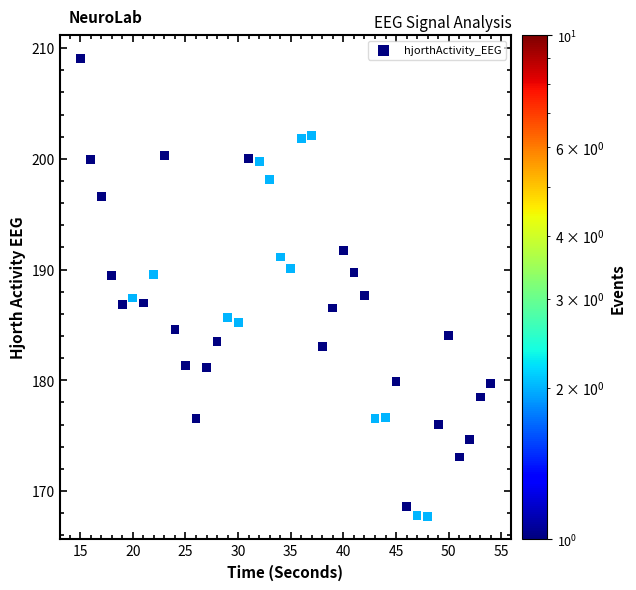

What is the range of X values (max minus min)?

39.0